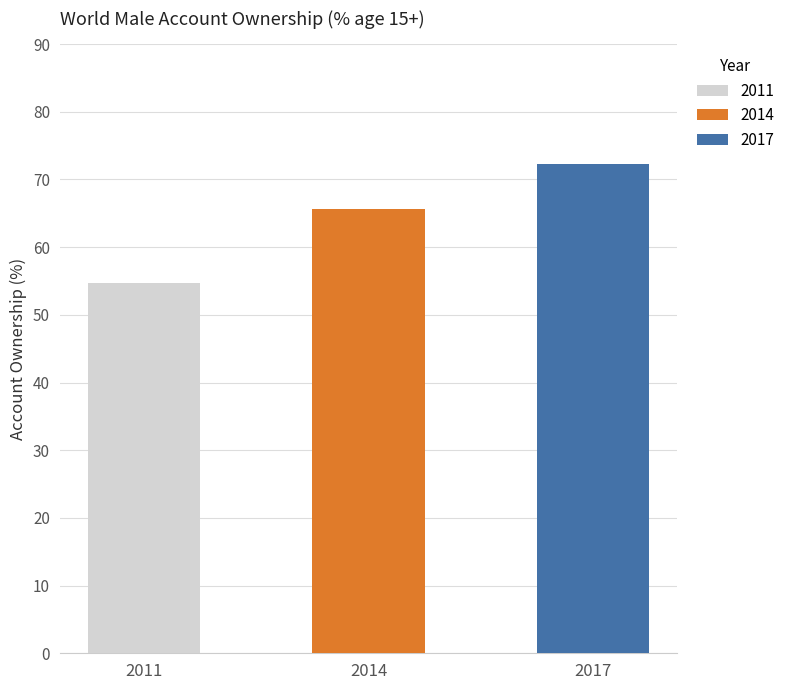

Is it true that the value at 2011 is 20.8?

False